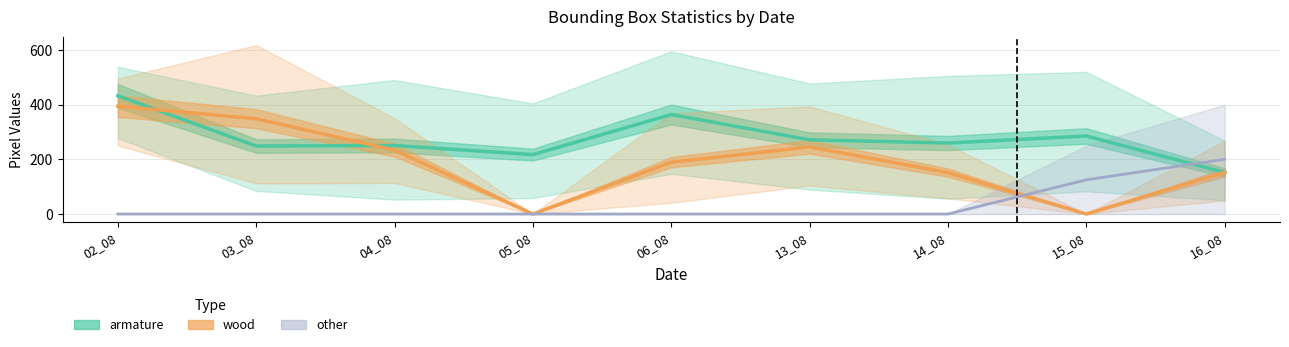

Is the value of armature_mid at 05_08 greater than the value of other_mid at 16_08?

Yes